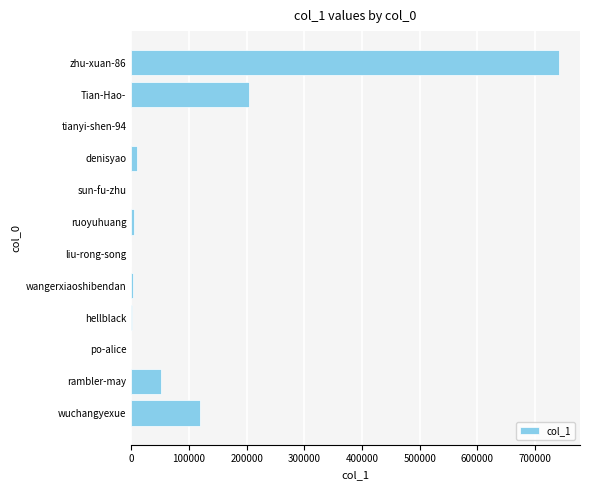

What is the maximum value shown in the chart?

740606